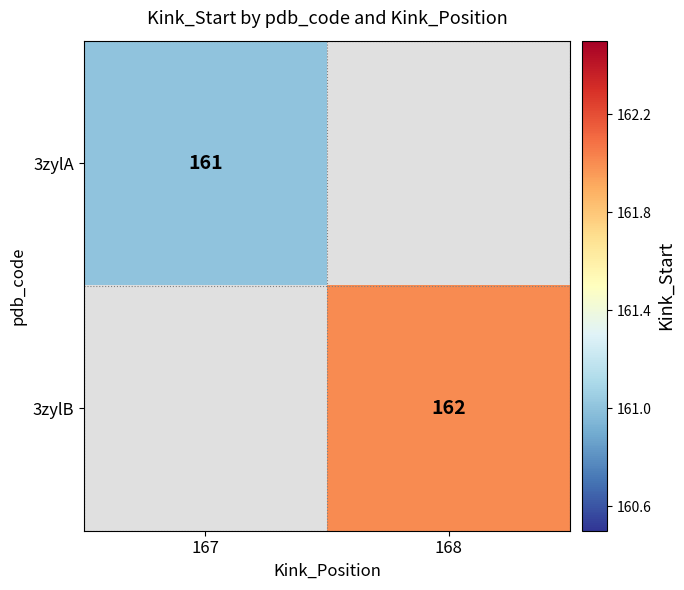

True or false: 3zylA has a value of 161 at 167.

True